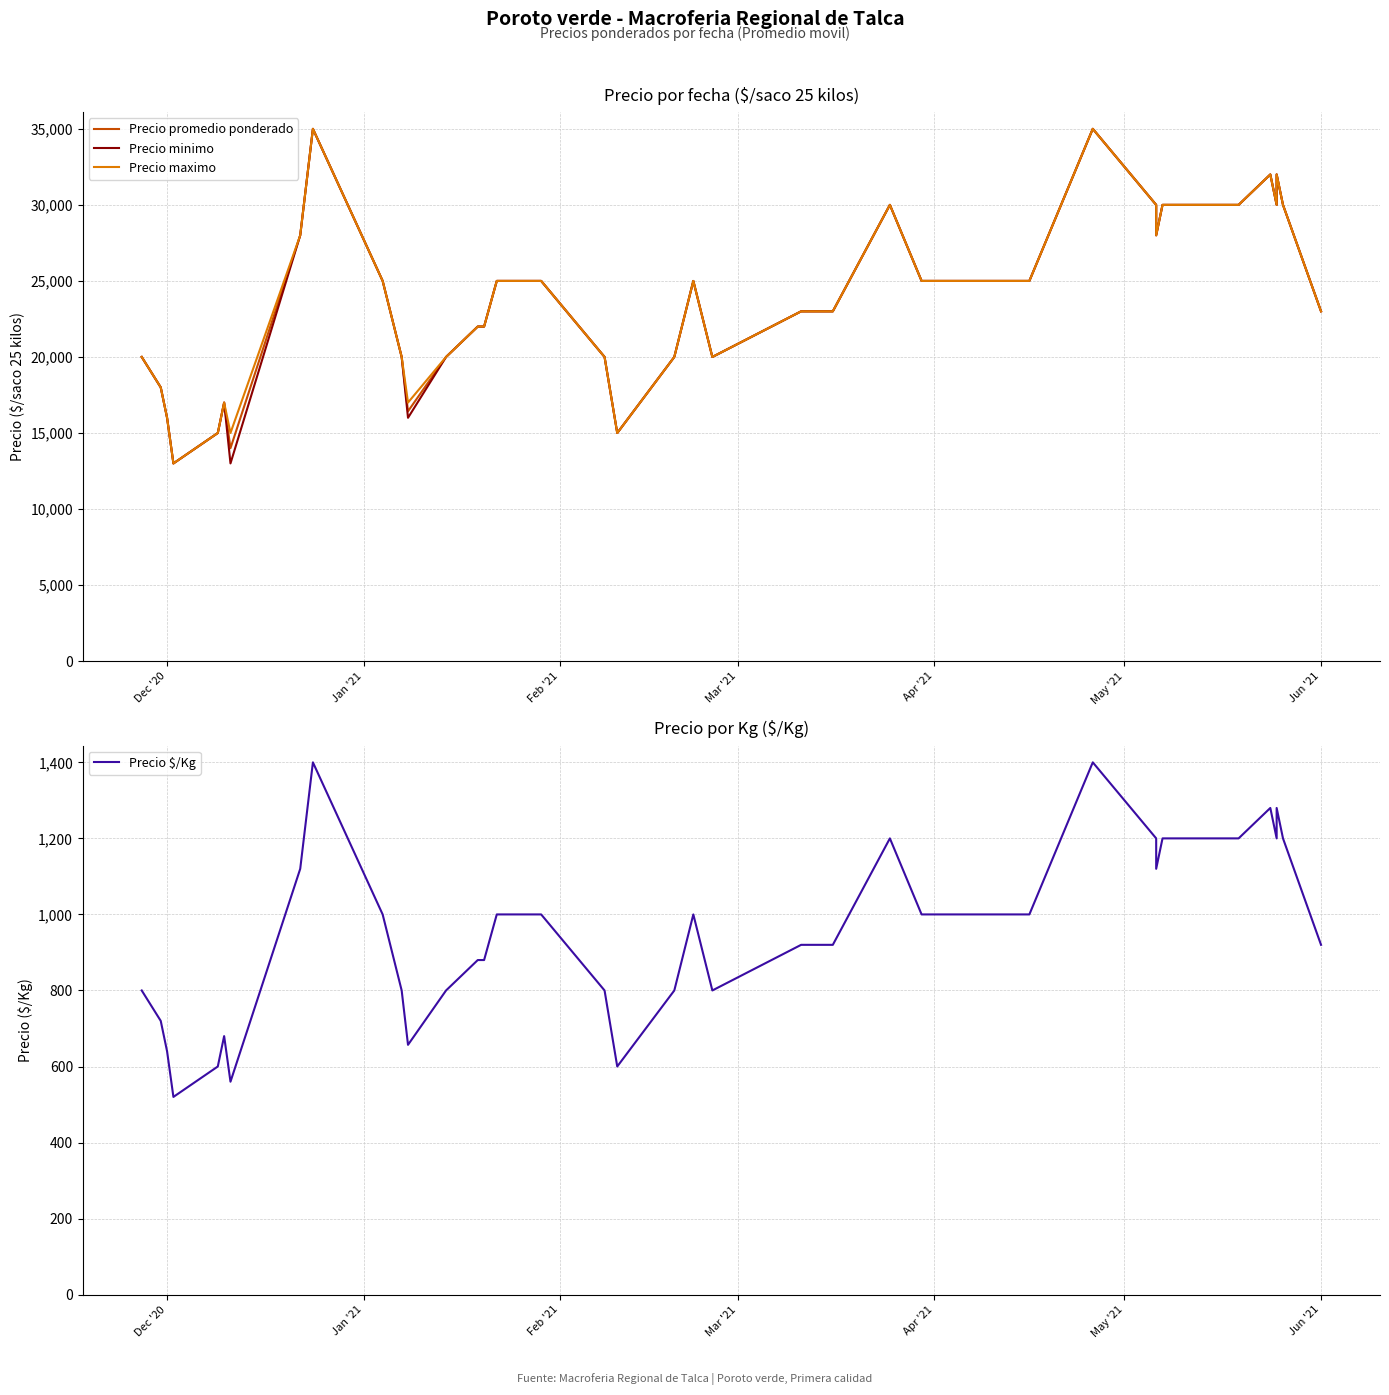

Which series has the widest spread of values?

Precio promedio ponderado